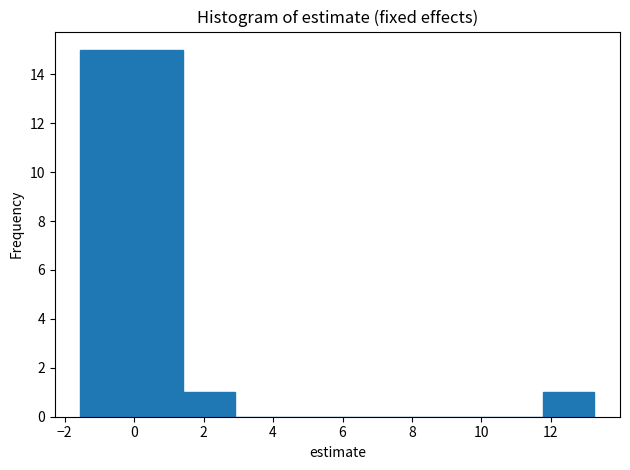

Reading left to right, list every bar in this chart as the range it spans on the x-axis followed by its height. Neither the bar edges nor the heights are printed on the chart, so give them approximately, as read against the axes.

-1.6 to 0.0: 15
0.0 to 1.4: 15
1.4 to 2.8: 1
2.8 to 4.4: 0
4.4 to 5.8: 0
5.8 to 7.4: 0
7.4 to 8.8: 0
8.8 to 10.2: 0
10.2 to 11.8: 0
11.8 to 13.2: 1